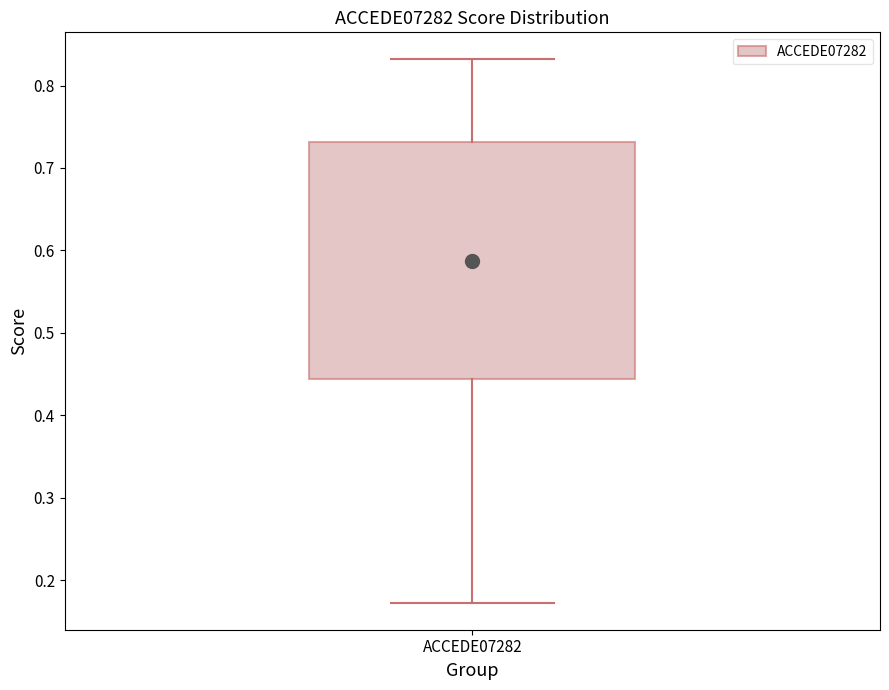

Where does the upper whisker of the box for ACCEDE07282 end on the y-axis? The values are not printed on the chart, so give them approximately, as read against the axis.

0.83